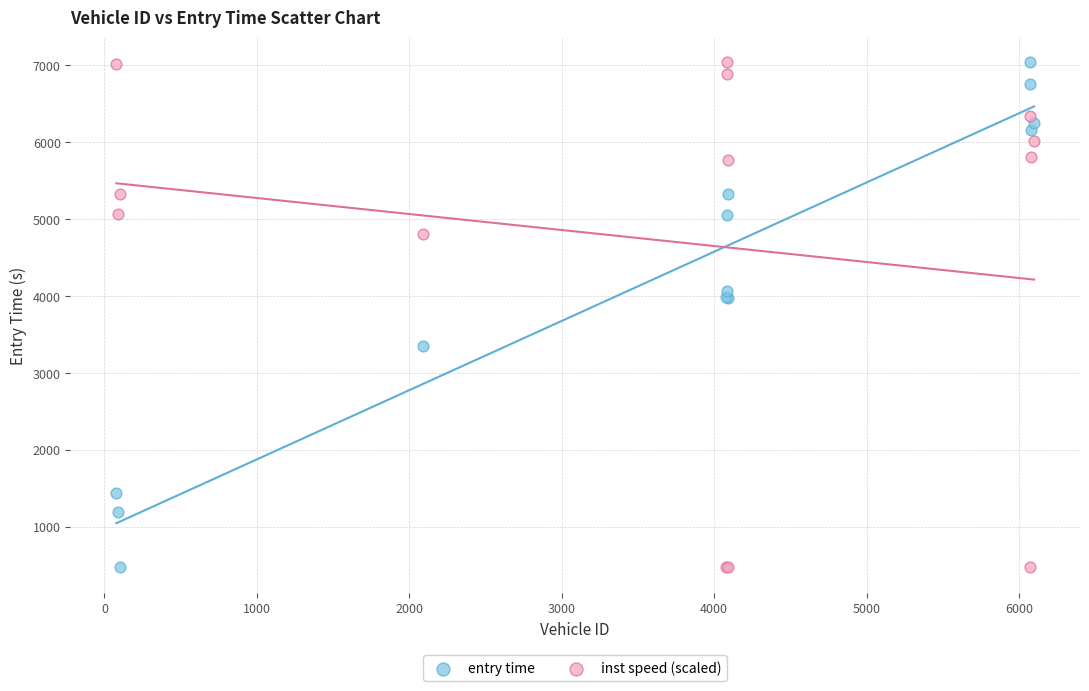

What is the X range (max minus min) for the scatter plot?

6021.0